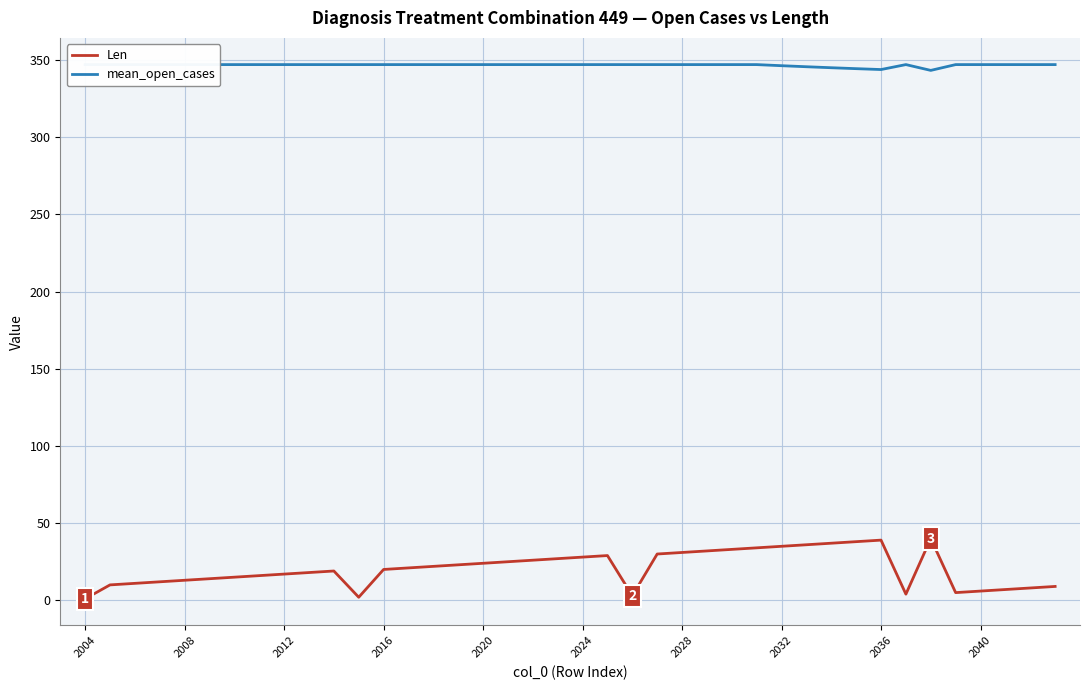

List the series in order of their overall mean, highest first.

mean_open_cases, Len